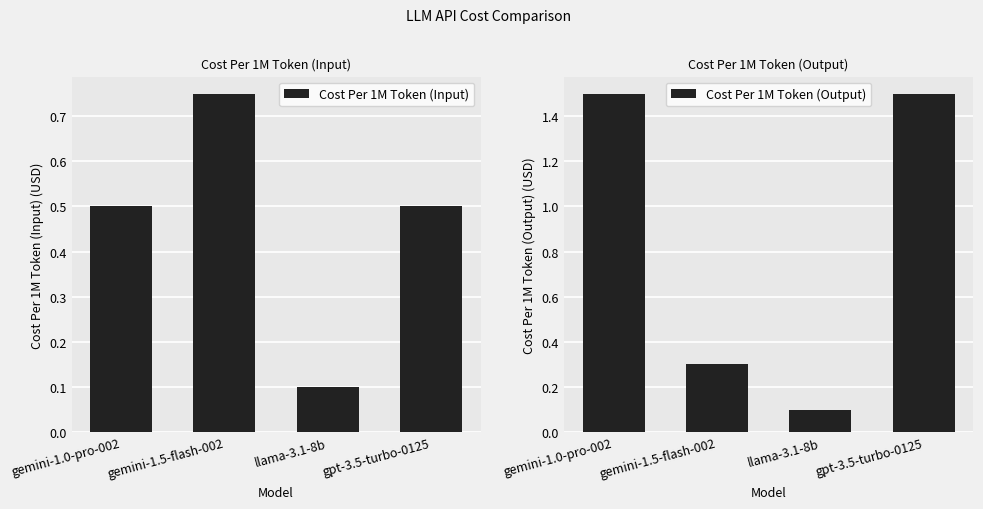

What is the maximum value shown in the chart?

1.5